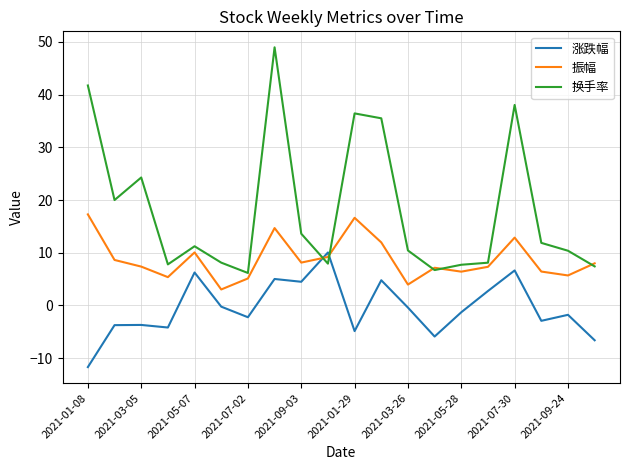

How many intersections are there between 涨跌幅 and 振幅?

2